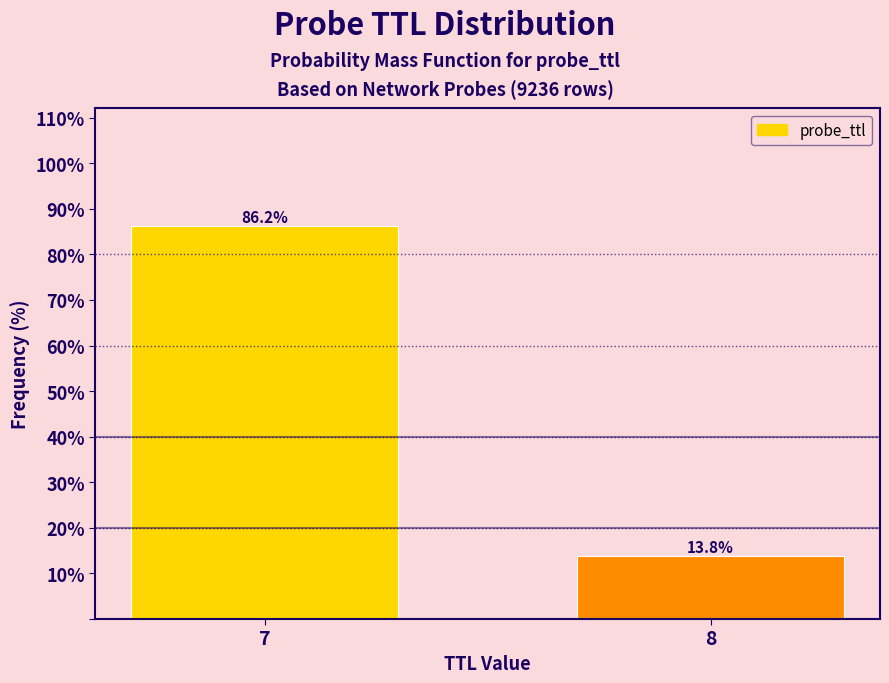

Rank the categories by value from lowest to highest.

8, 7